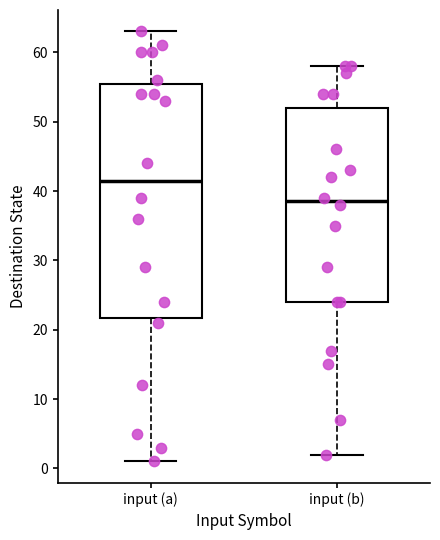

Comparing the boxes themselves (not the whiskers), which one is the tallest?

input (a)